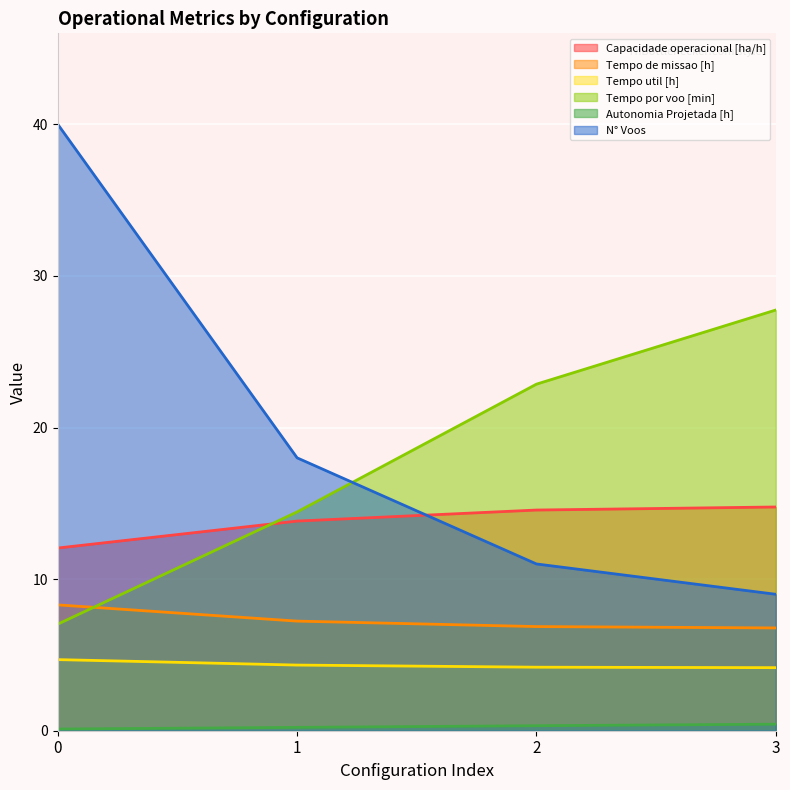

What is the difference between the Tempo por voo [min] values at 0 and 3?

20.7